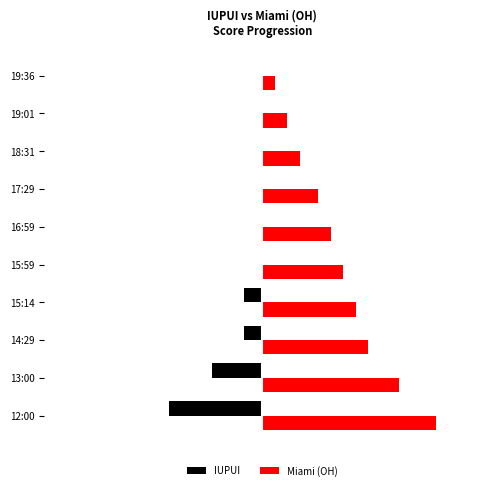

What are all the series names shown in the legend?

IUPUI, Miami (OH)